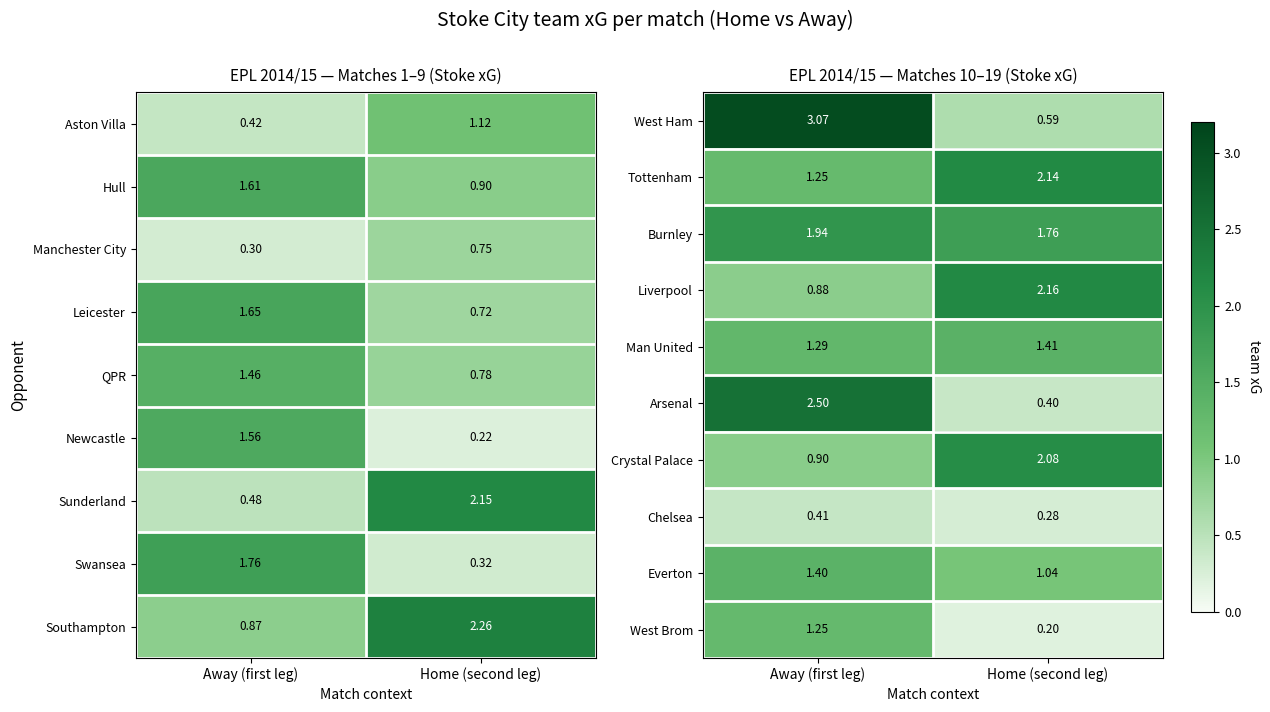

Rank the categories by Chelsea value from highest to lowest.

Away (first leg), Home (second leg)